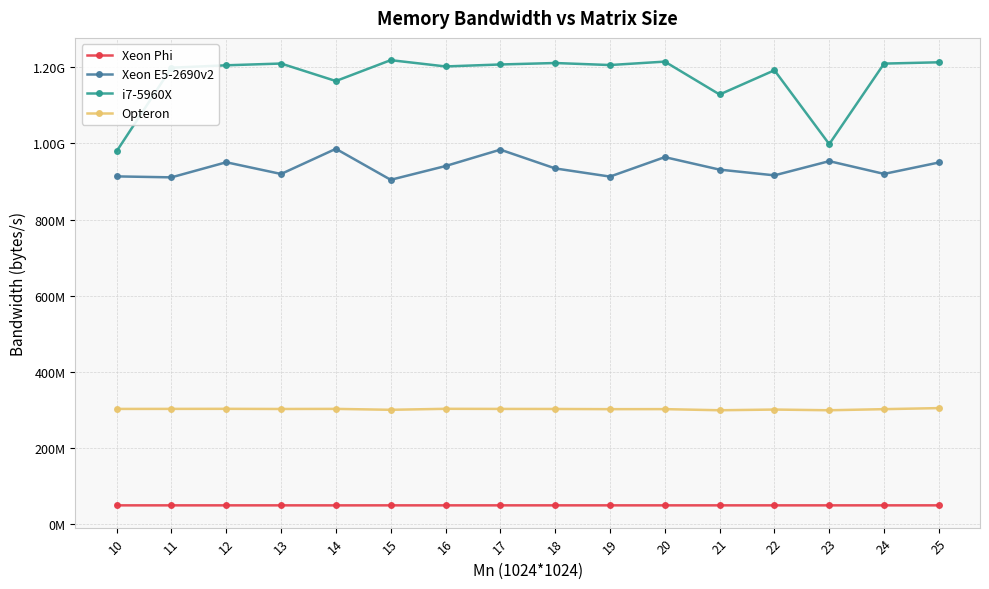

True or false: i7-5960X and Xeon E5-2690v2 intersect in this chart.

False